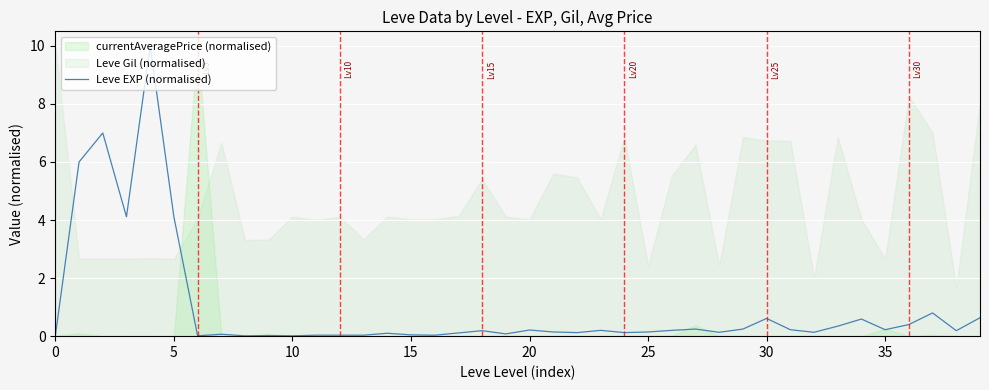

What is the average value?

0.9